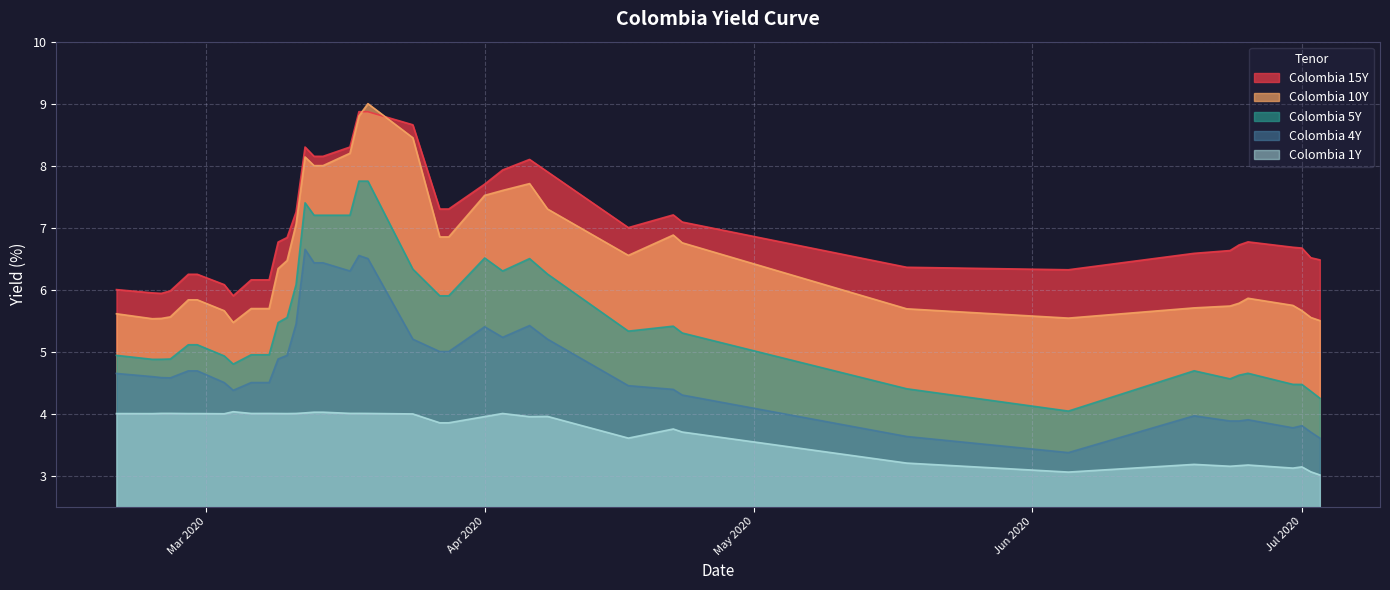

What is the maximum value shown in the chart?

9.0